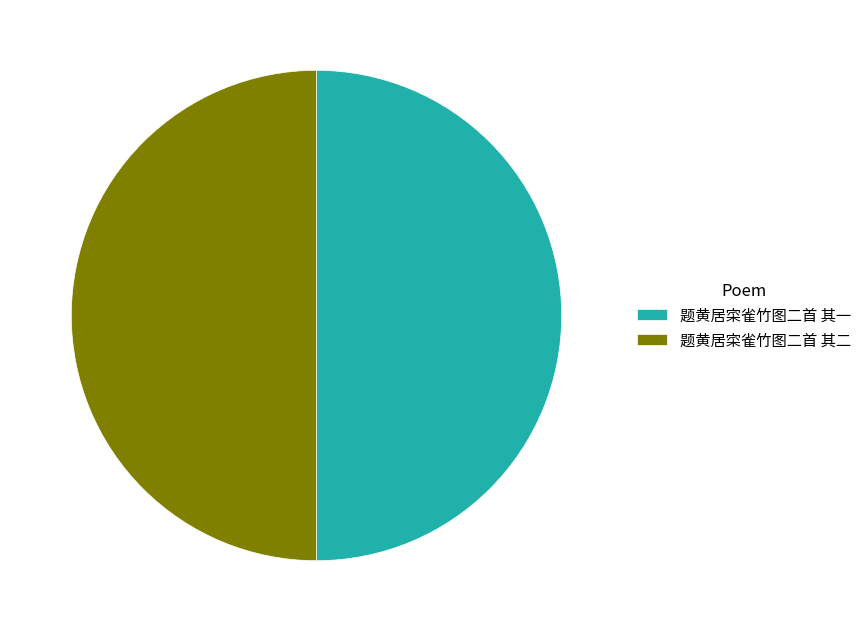

Count the number of slices in the pie.

2